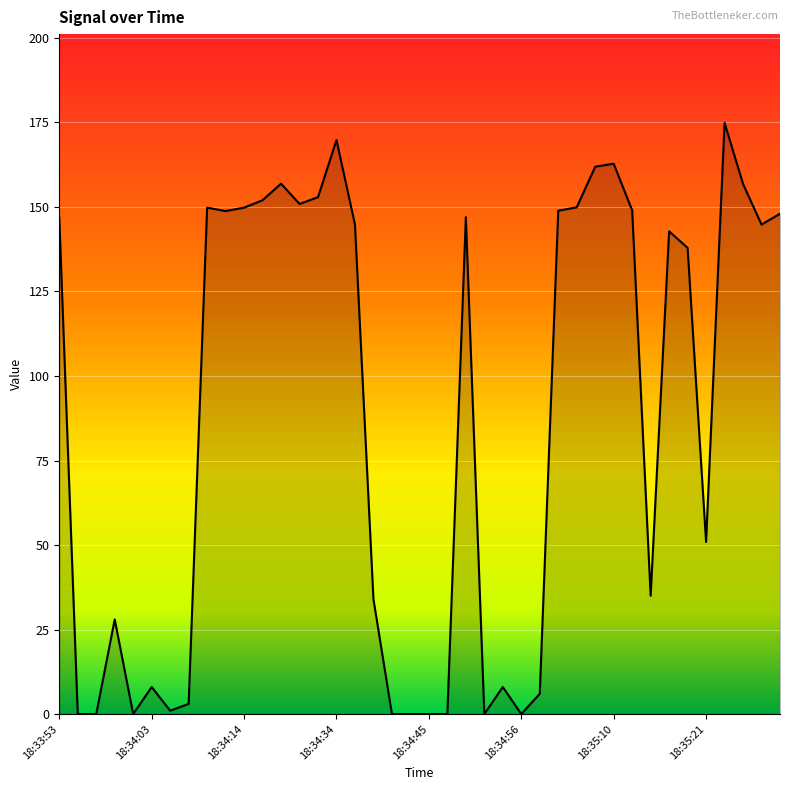

How many lines are shown in the chart?

1